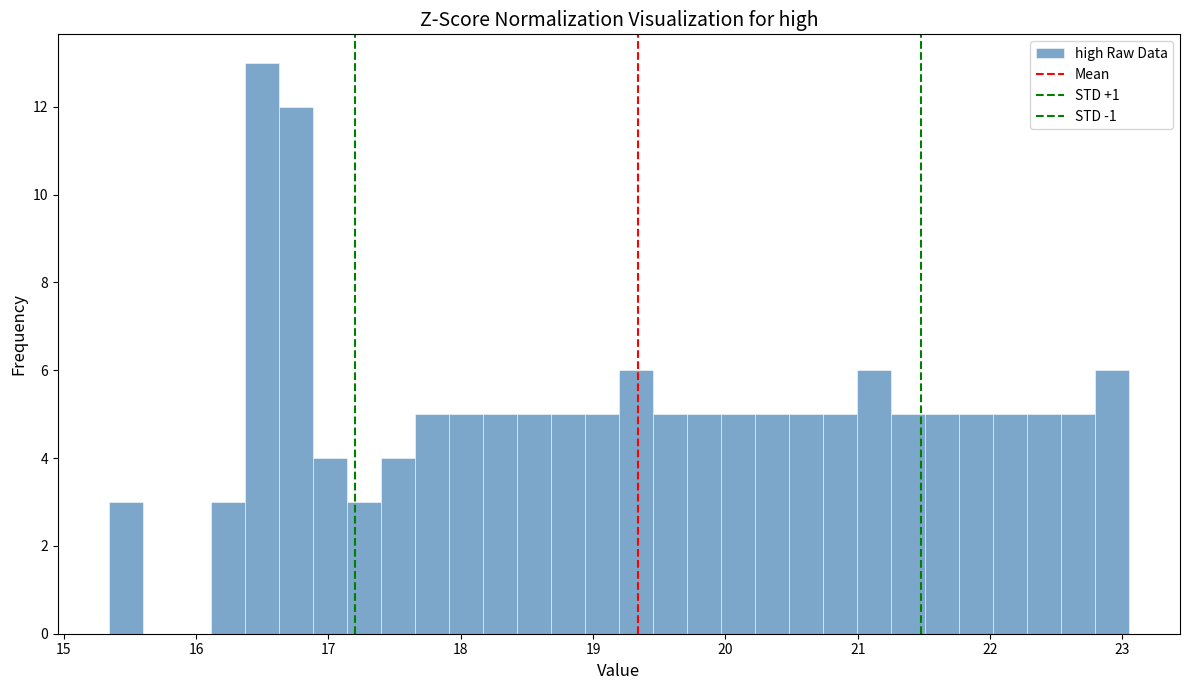

Around what value on the x-axis is the tallest bar? Give the approximate position of its centre, as read against the axis.

16.5